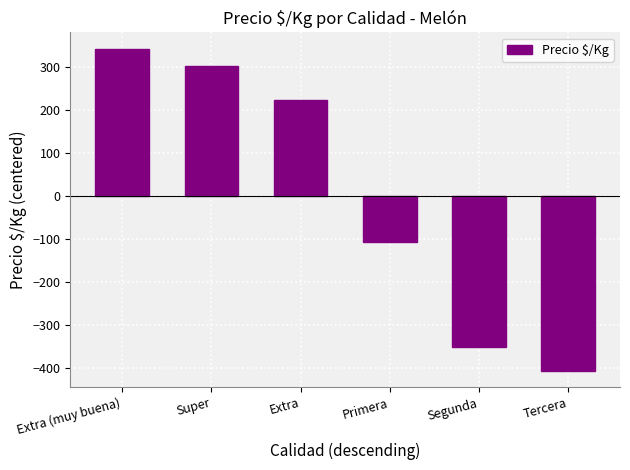

Which has a higher value, Super or Segunda?

Super